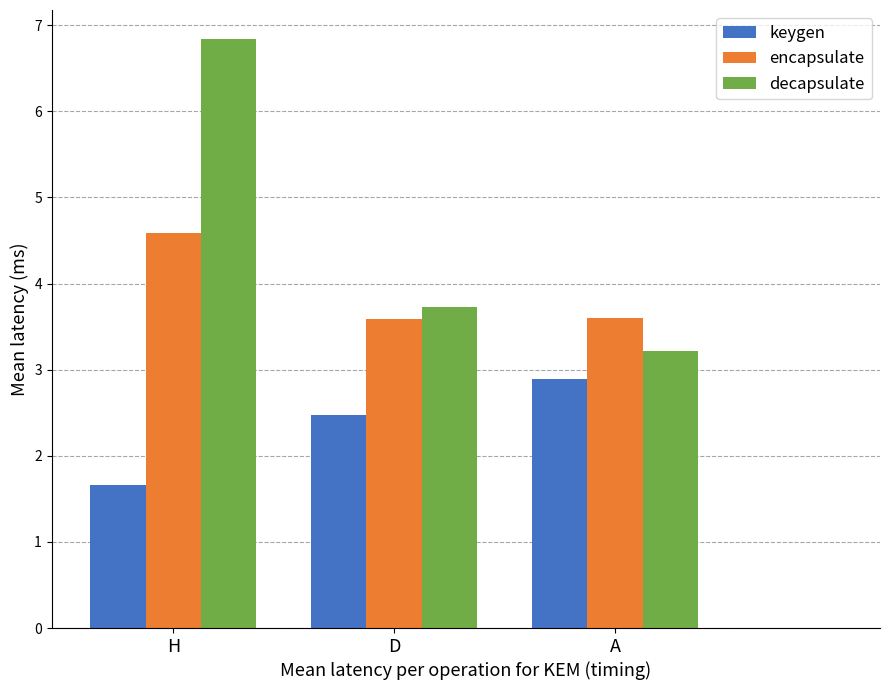

Which series changed the most between H and D?

decapsulate